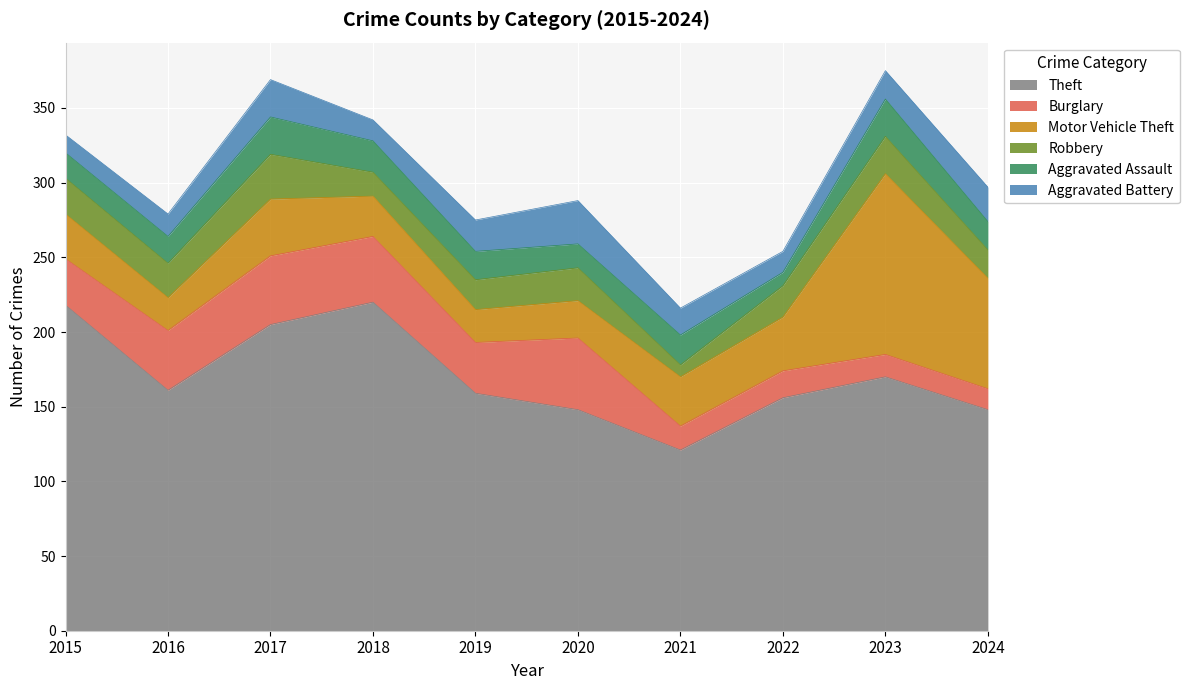

Reading left to right, transcribe all the data shown in this chart.

Theft: 218	161	205	220	159	148	121	156	170	148
Burglary: 31	40	46	44	34	48	16	18	15	14
Motor Vehicle Theft: 30	22	38	27	22	25	33	36	121	74
Robbery: 24	23	30	16	20	22	8	21	25	19
Aggravated Assault: 17	18	25	21	19	16	20	9	25	19
Aggravated Battery: 12	15	25	14	21	29	18	14	19	23